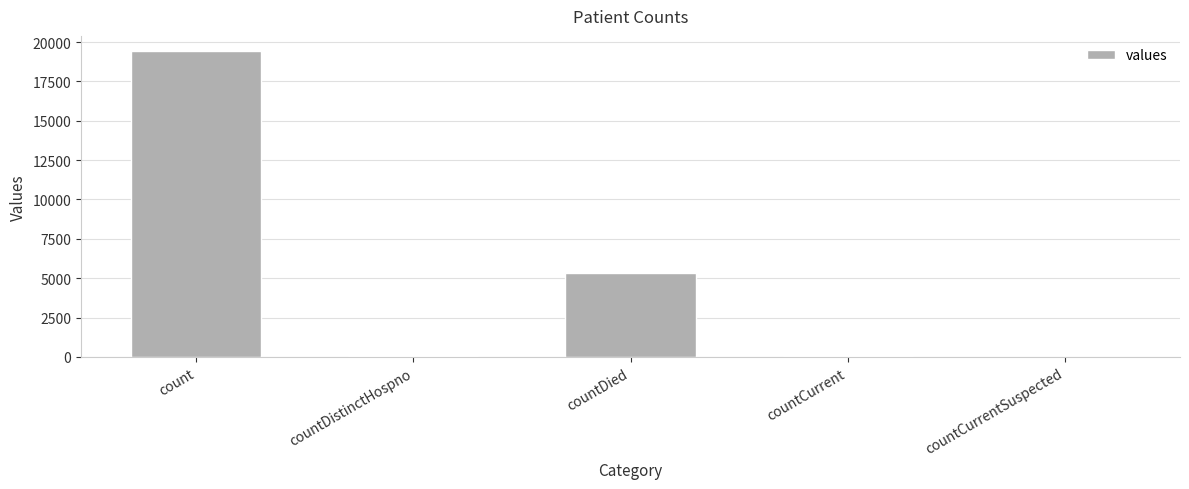

Between countCurrentSuspected and countDied, which is larger?

countDied